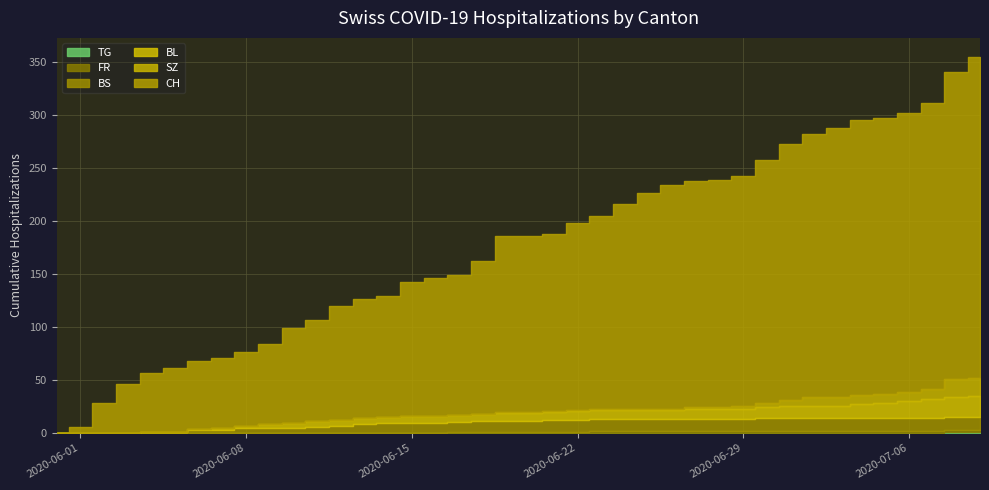

What is the maximum value for CH?

303